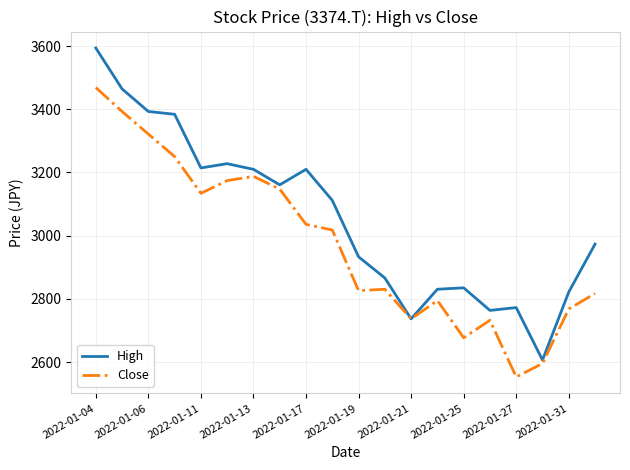

Rank the series by their average value, from highest to lowest.

High, Close